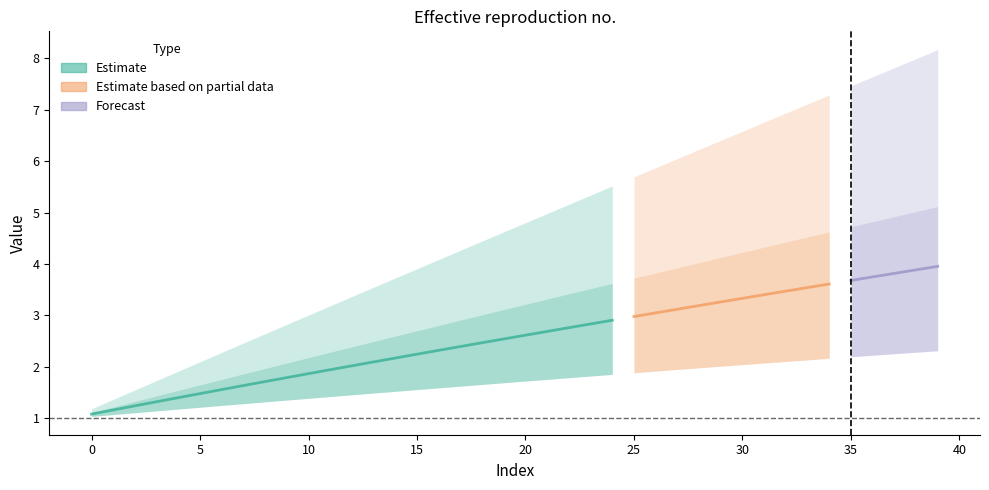

Rank the categories by 1 value from highest to lowest.

39, 38, 37, 36, 35, 34, 33, 32, 31, 30, 29, 28, 27, 26, 25, 24, 23, 22, 21, 20, 19, 18, 17, 16, 15, 14, 13, 12, 11, 10, 9, 8, 7, 6, 5, 4, 3, 2, 1, 0